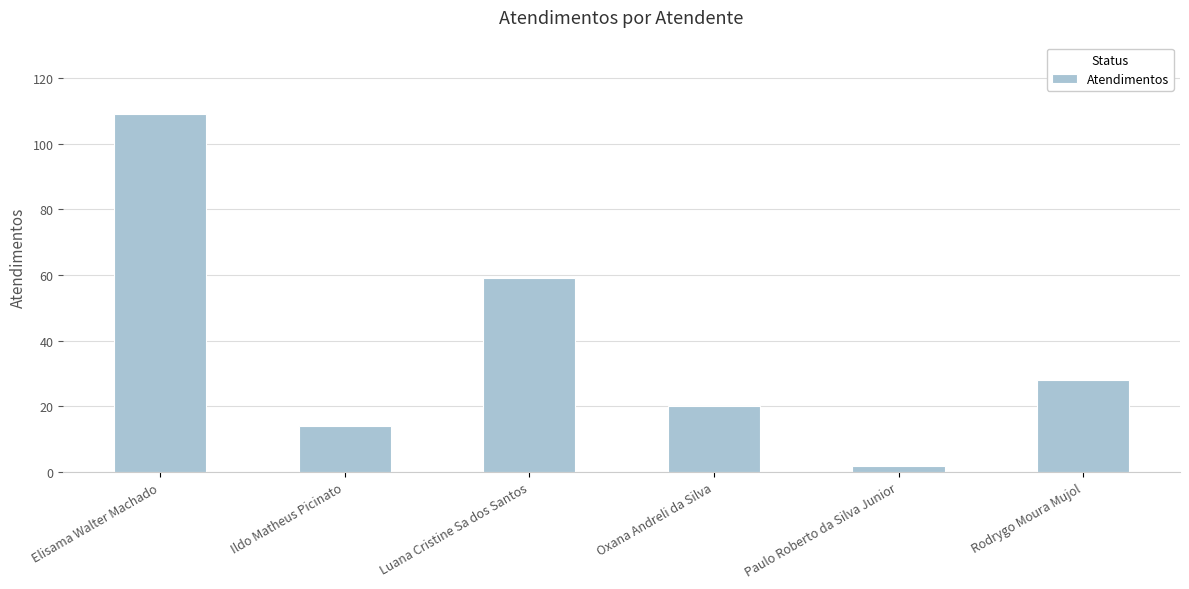

What is the difference between the maximum and minimum values?

107